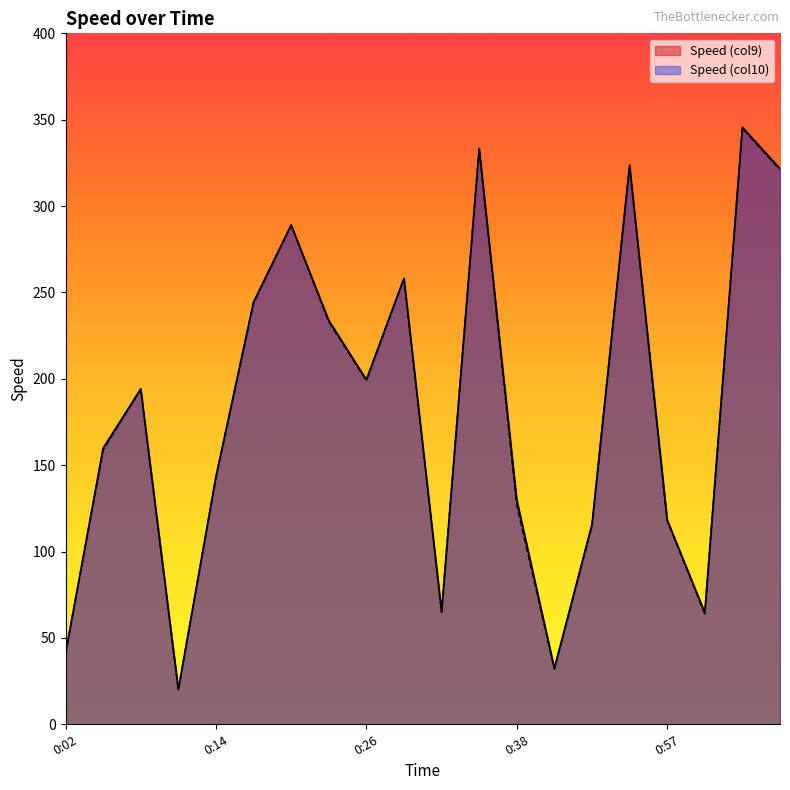

What is the highest value of the Speed (col10) series?

345.0